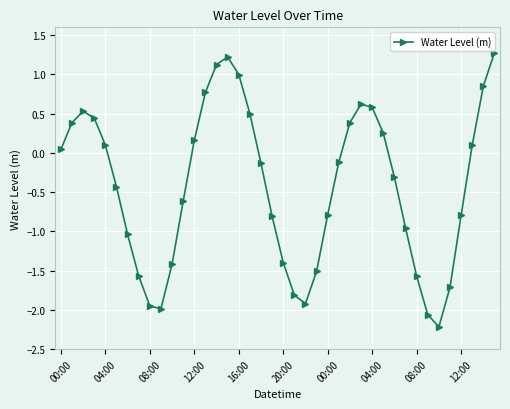

What is the sum of all values?

-16.8